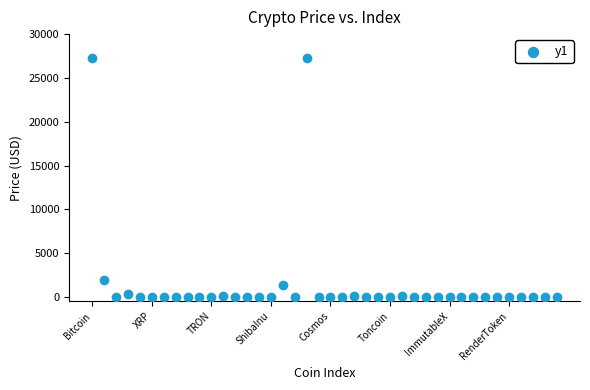

What Y value in the scatter plot is closest to 13655?

1904.8